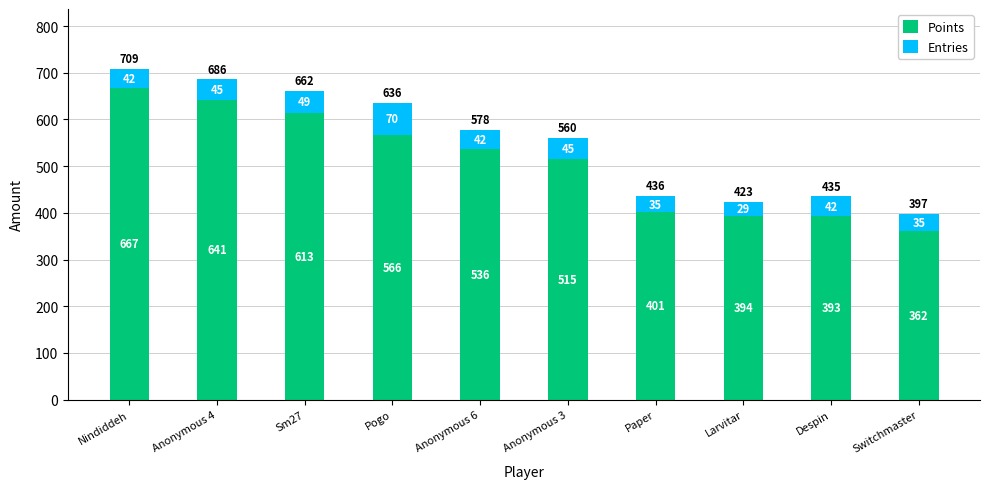

What is the difference between the Points values at Anonymous 6 and Anonymous 3?

21